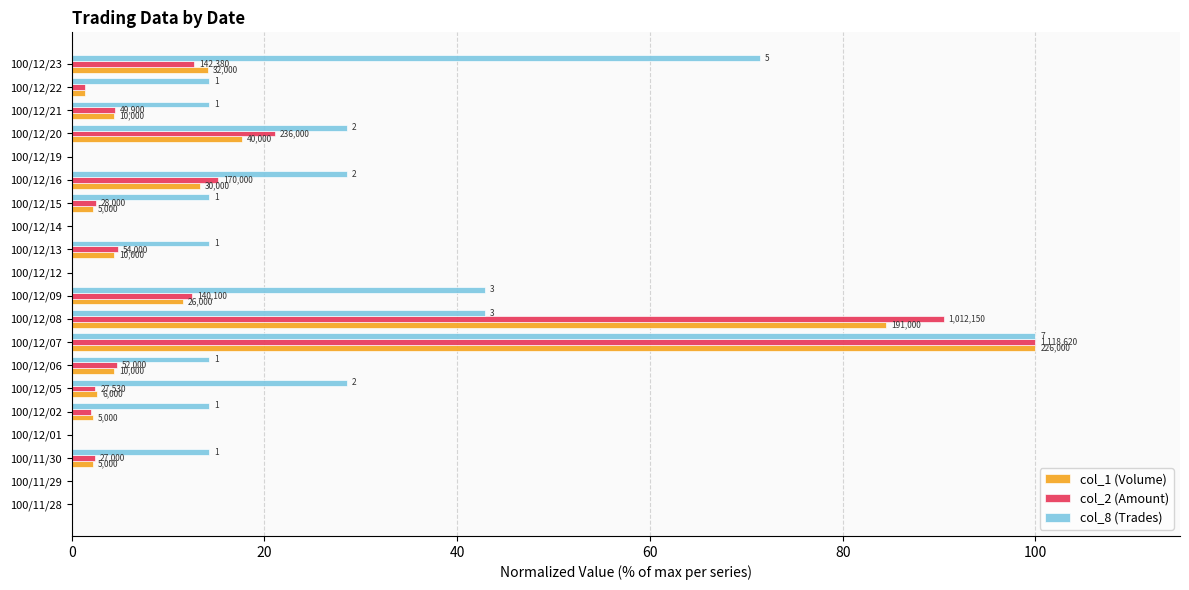

What are all the series names shown in the legend?

col_1 (Volume), col_2 (Amount), col_8 (Trades)